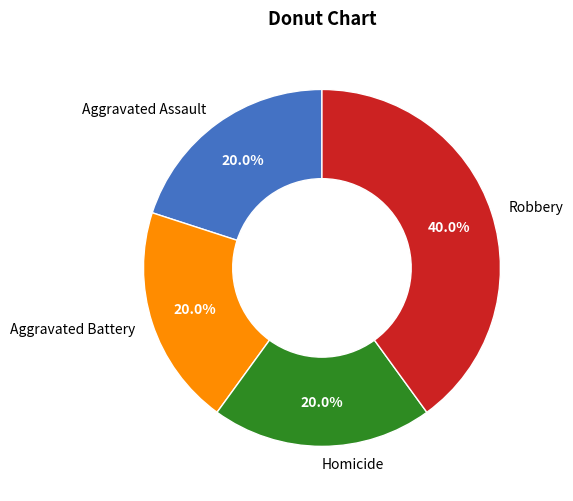

To the nearest percent, what is the combined percentage of Robbery and Aggravated Battery?

60%